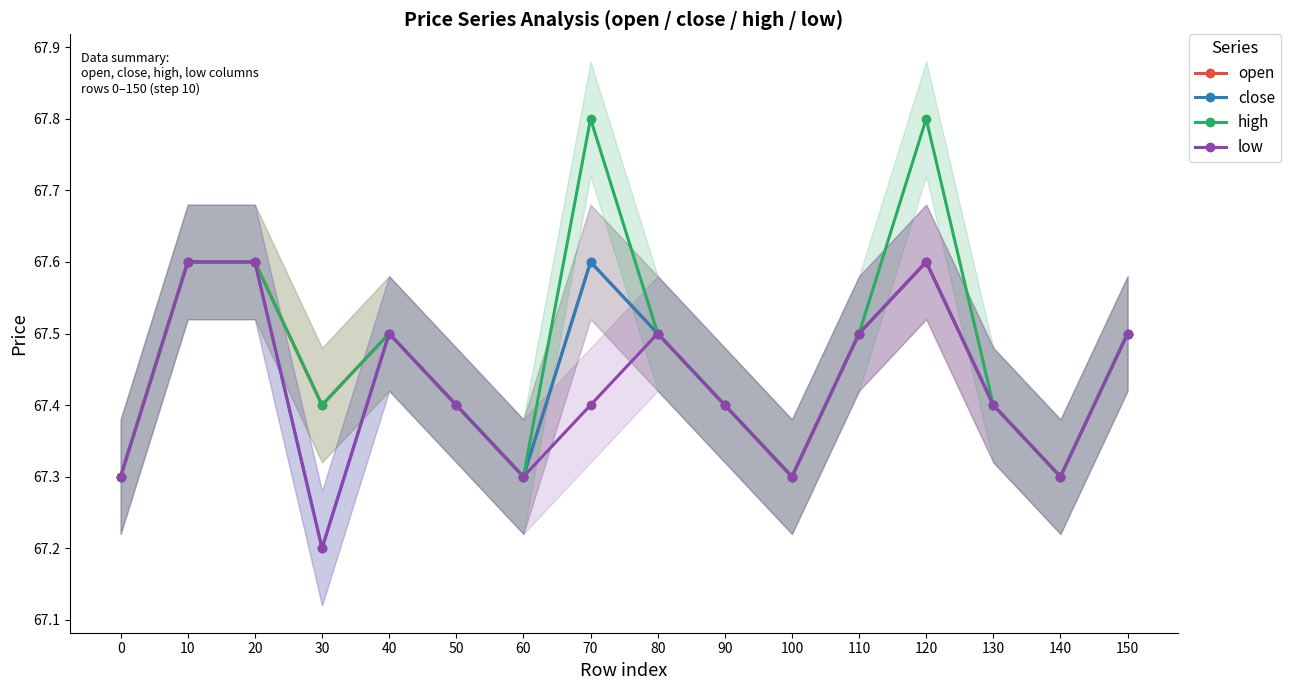

In open, how many points are lower than both neighbors (excluding endpoints)?

4